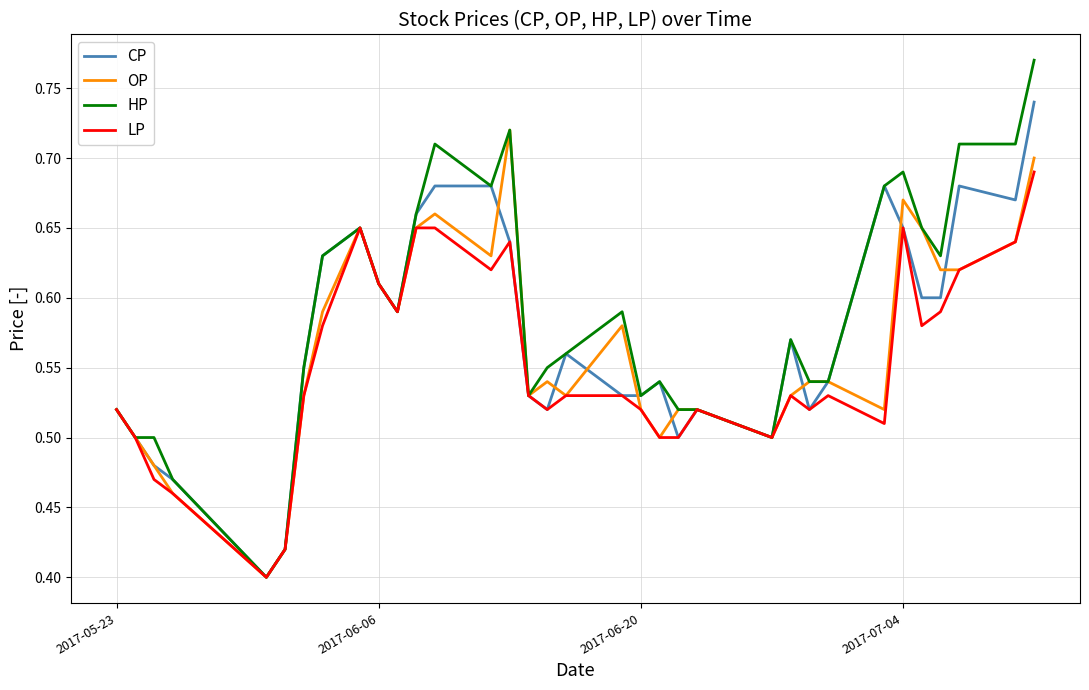

List the series in order of their peak value, lowest first.

LP, OP, CP, HP